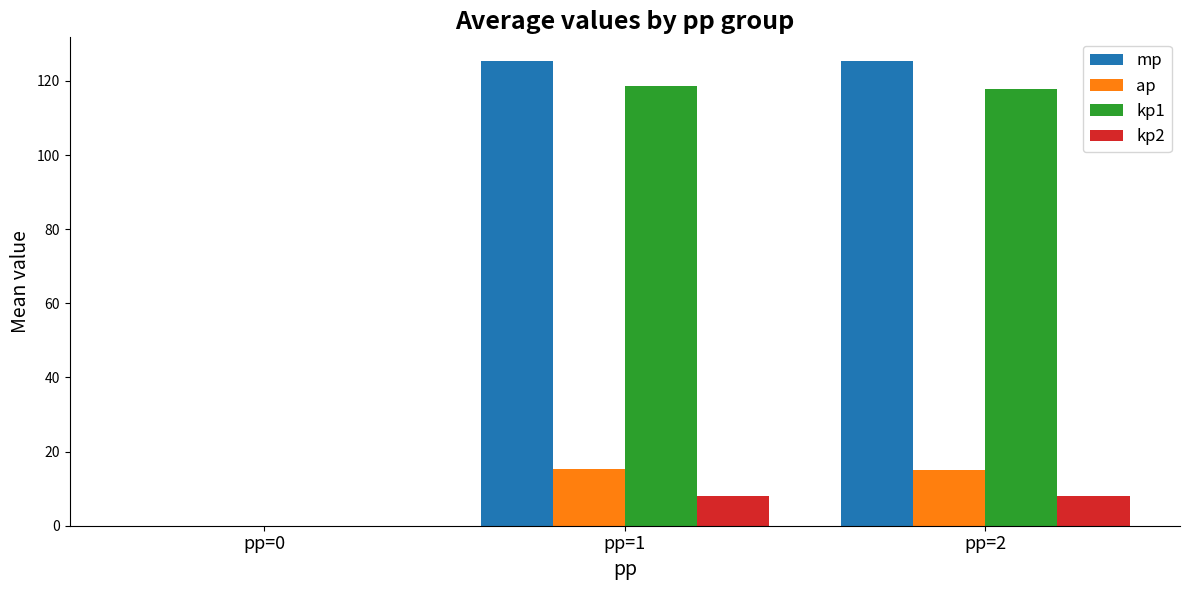

True or false: kp2 has a value of 0.0 at pp=0.

True